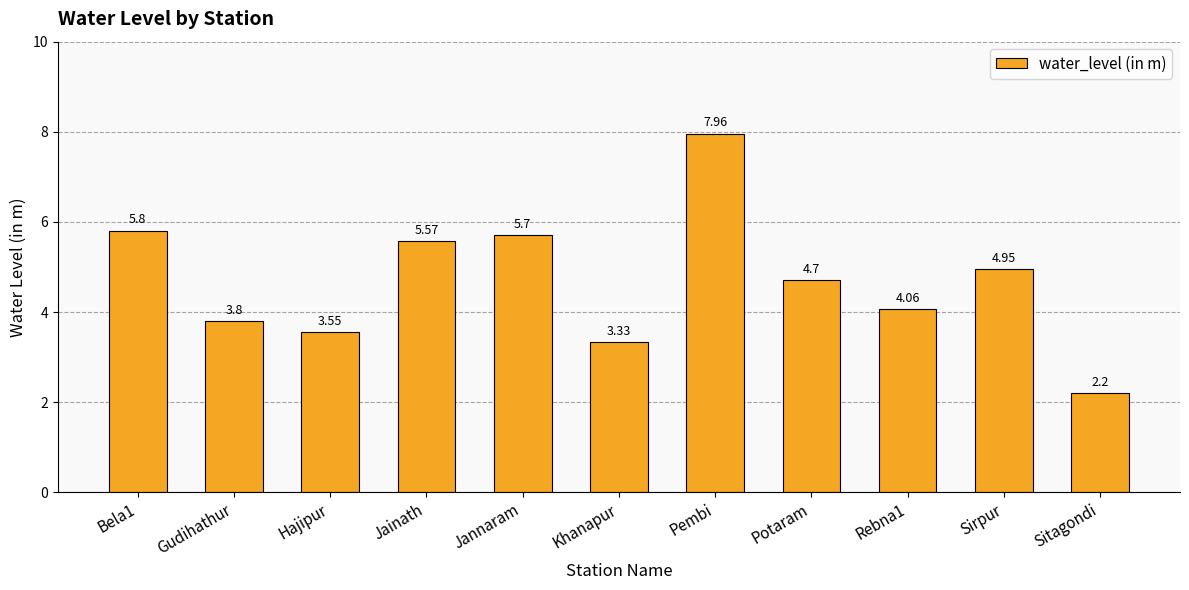

Rank the categories by value from highest to lowest.

Pembi, Bela1, Jannaram, Jainath, Sirpur, Potaram, Rebna1, Gudihathur, Hajipur, Khanapur, Sitagondi